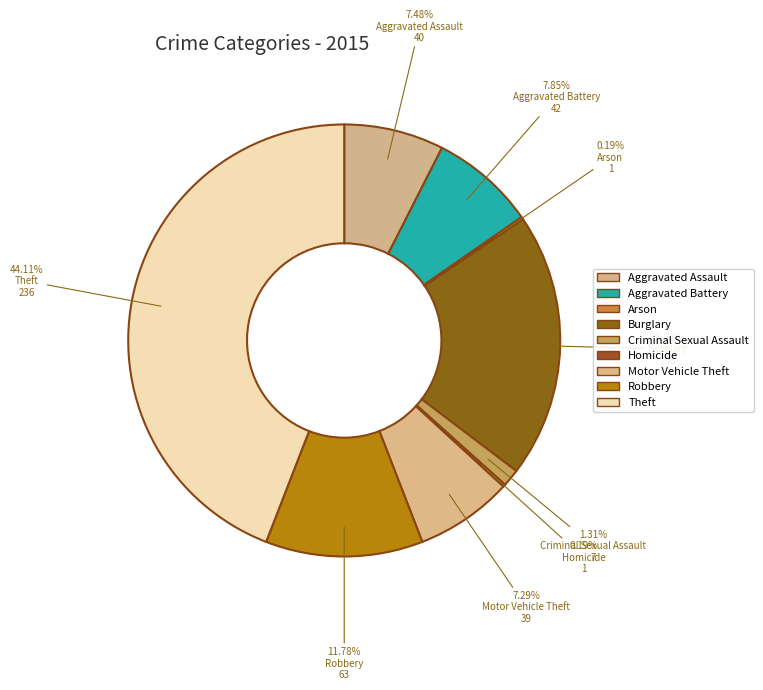

Which category has the smallest portion of the pie?

Arson